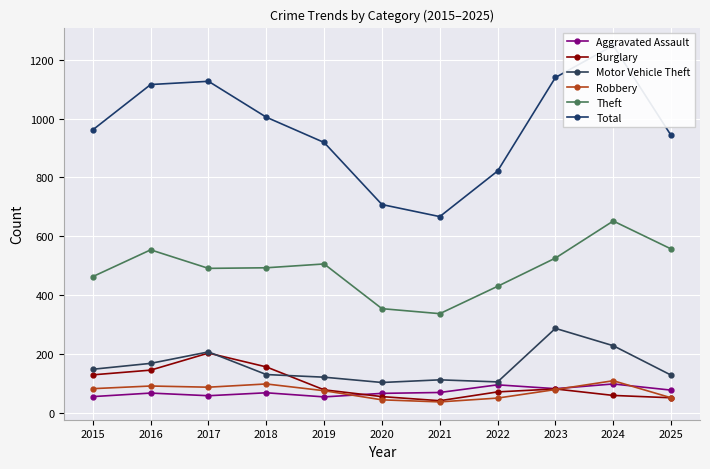

Is this an area chart (filled region under the line)?

No